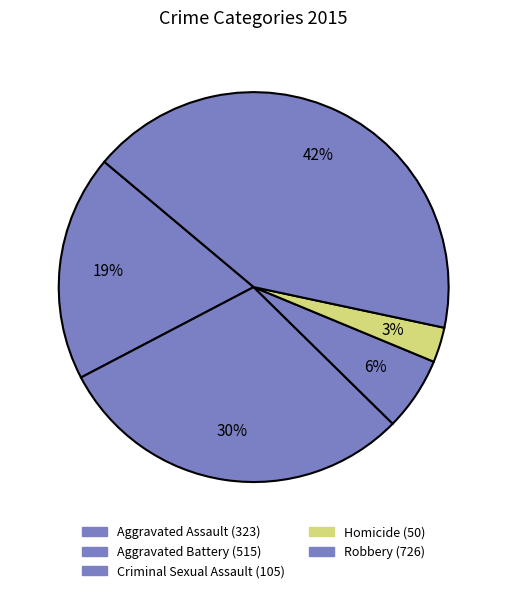

What percentage do Criminal Sexual Assault and Homicide together represent?

9.0%